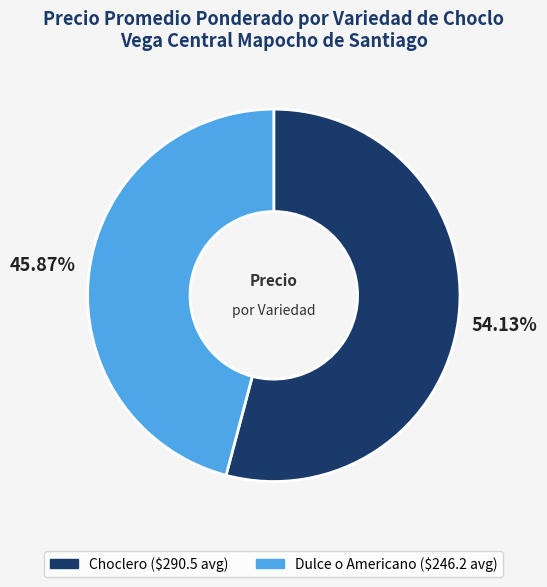

Rank the categories by value from highest to lowest.

Choclero, Dulce o Americano